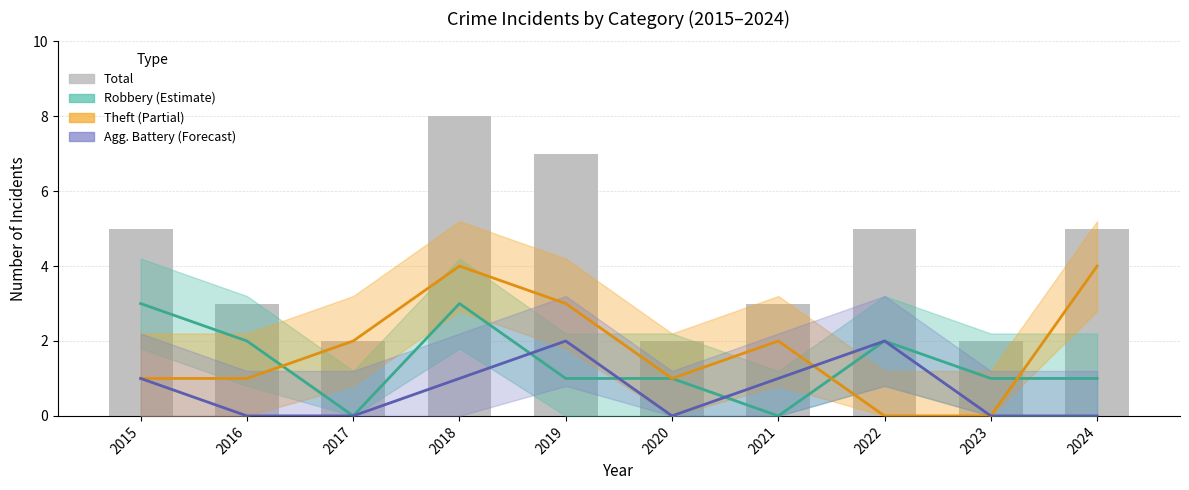

What is the ratio of the value at 2019 to the value at 2015?

1.4